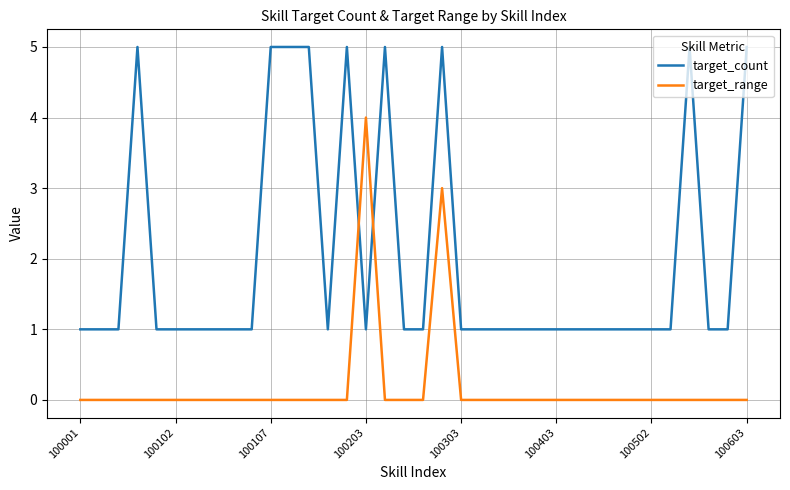

List the series in order of their overall mean, lowest first.

target_range, target_count